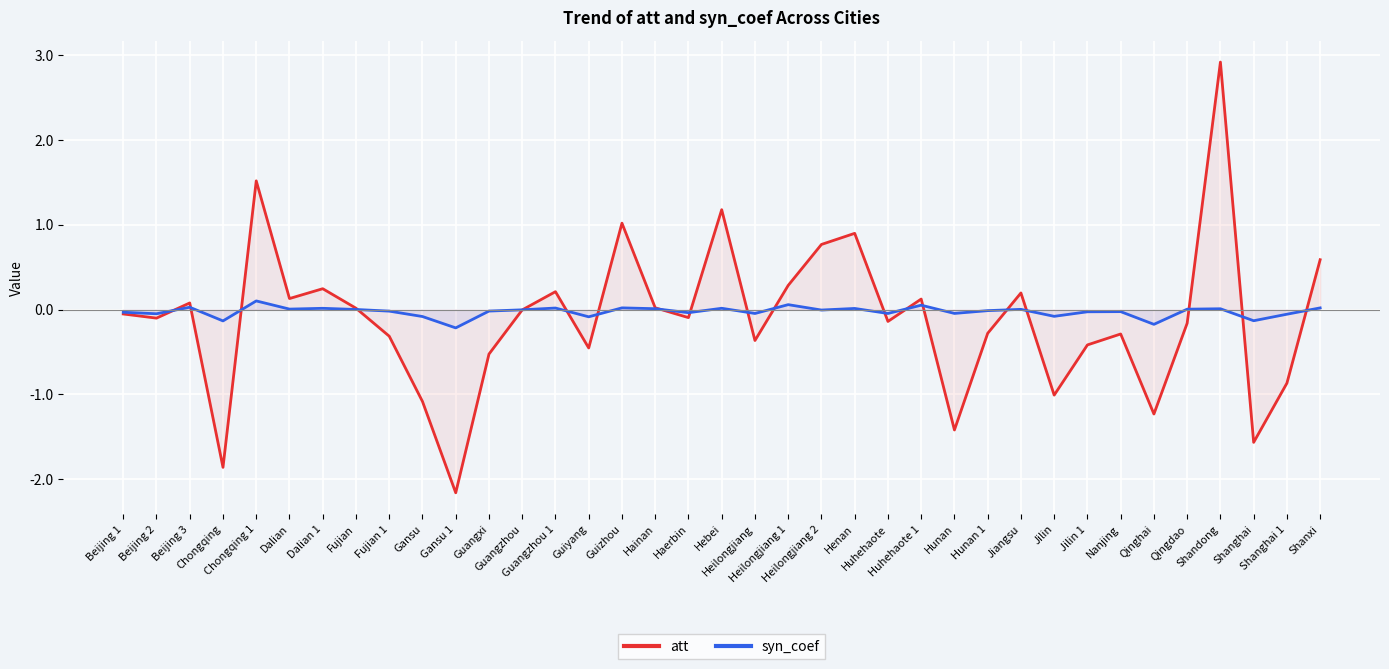

How many lines are shown in the chart?

2